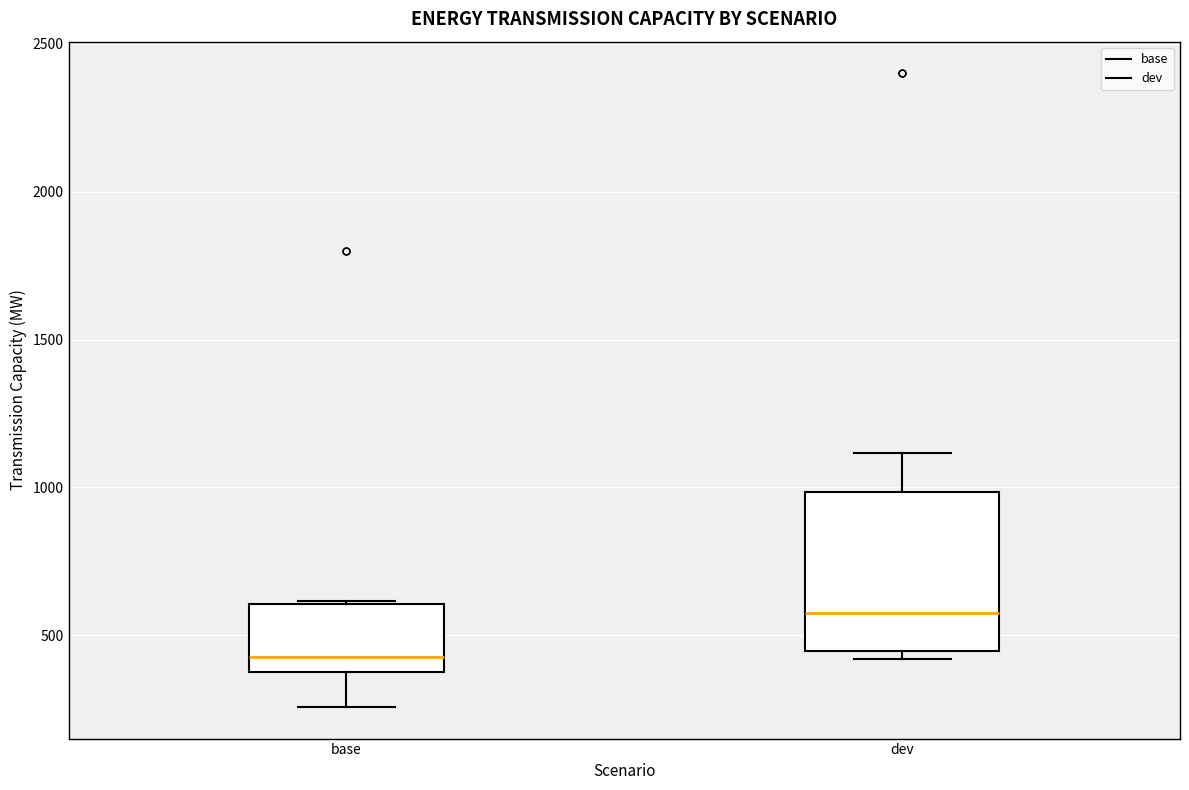

Where is the lower edge of the box for dev on the y-axis? The values are not printed on the chart, so give them approximately, as read against the axis.

450